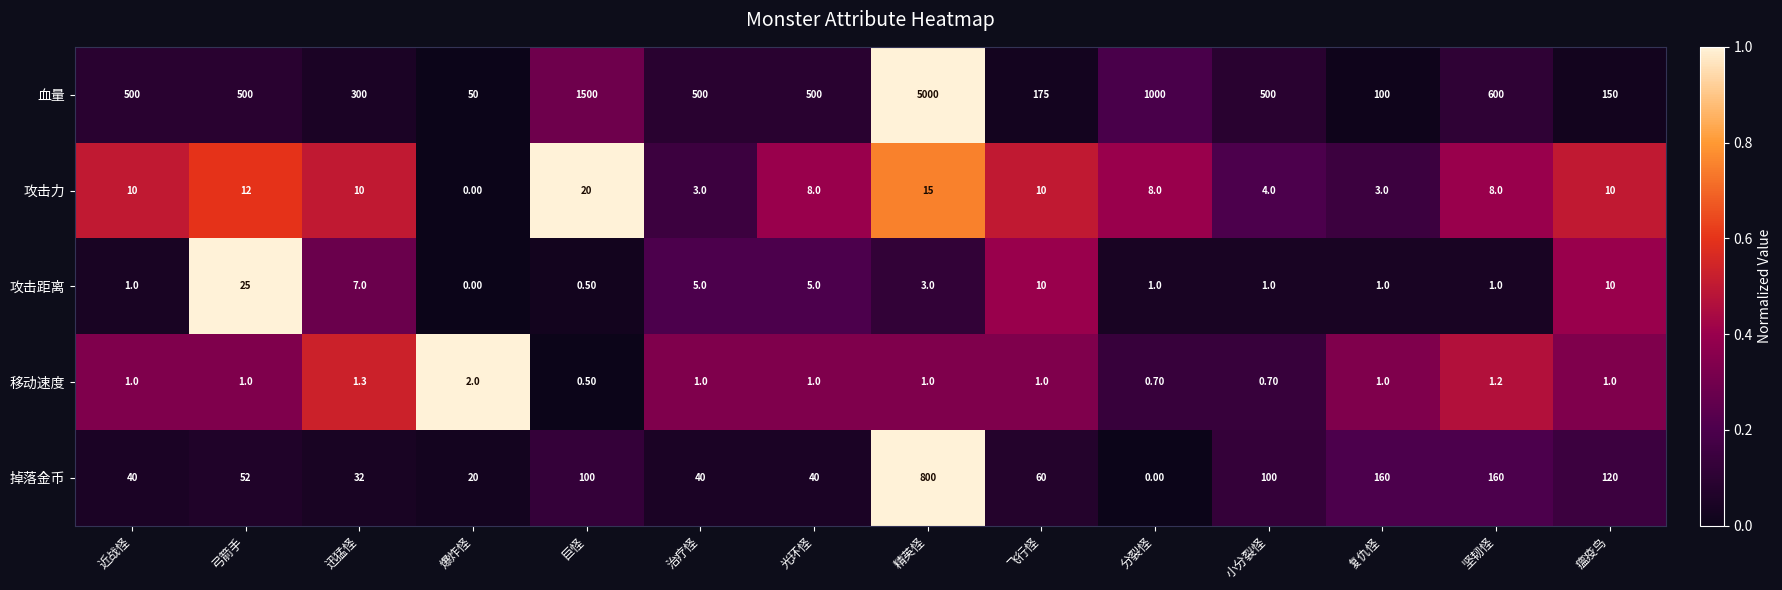

At how many categories does at least one series exceed 939?

3